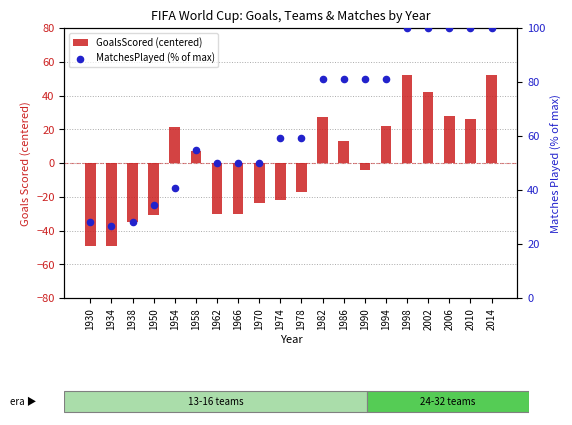

Is the value of MatchesPlayed (% of max) at 1962 greater than the value of GoalsScored (centered) at 1982?

Yes